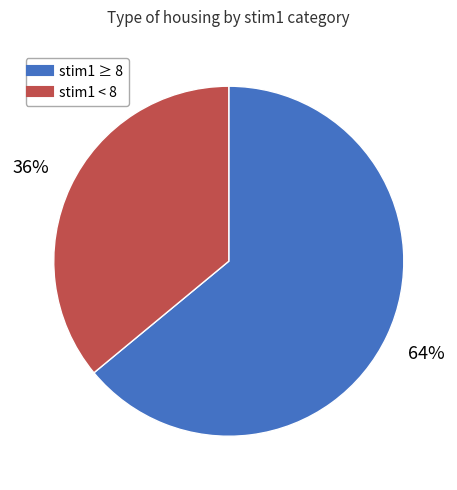

To the nearest percent, what is the difference between the largest and smallest slice percentages?

28%